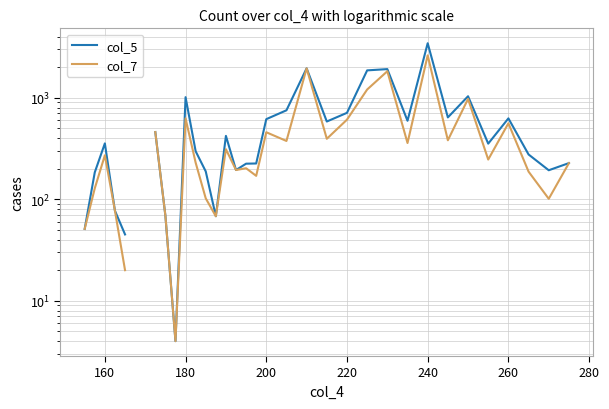

Count the number of categories in the chart.

40